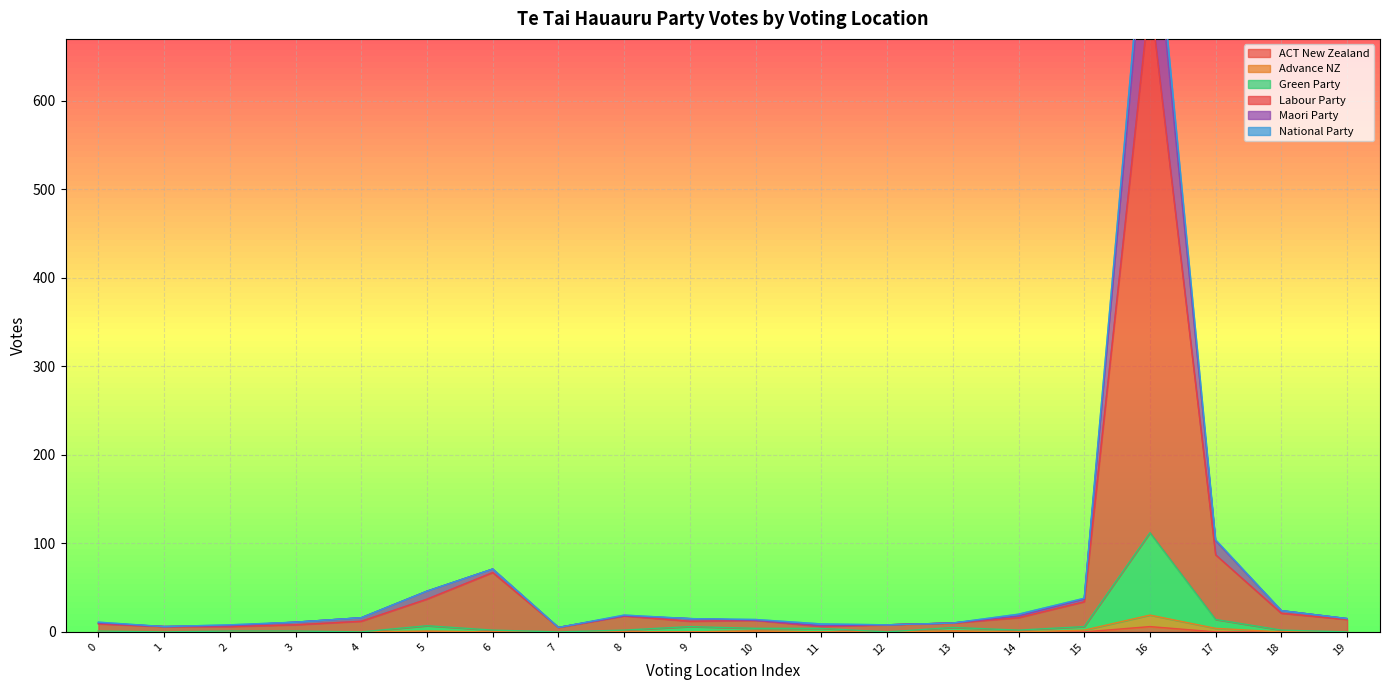

Is it true that Green Party equals 2 at 28?

False